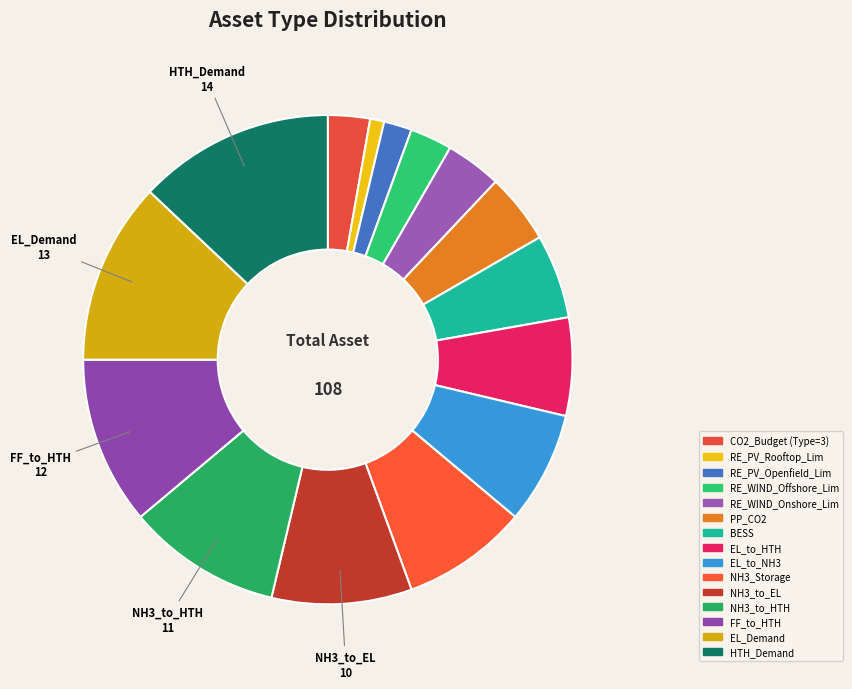

Which has a higher value, EL_to_NH3 or EL_to_HTH?

EL_to_NH3